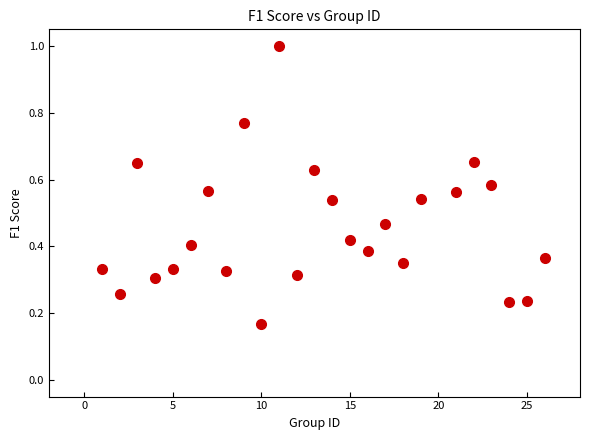

What is the range of X values (max minus min)?

25.0